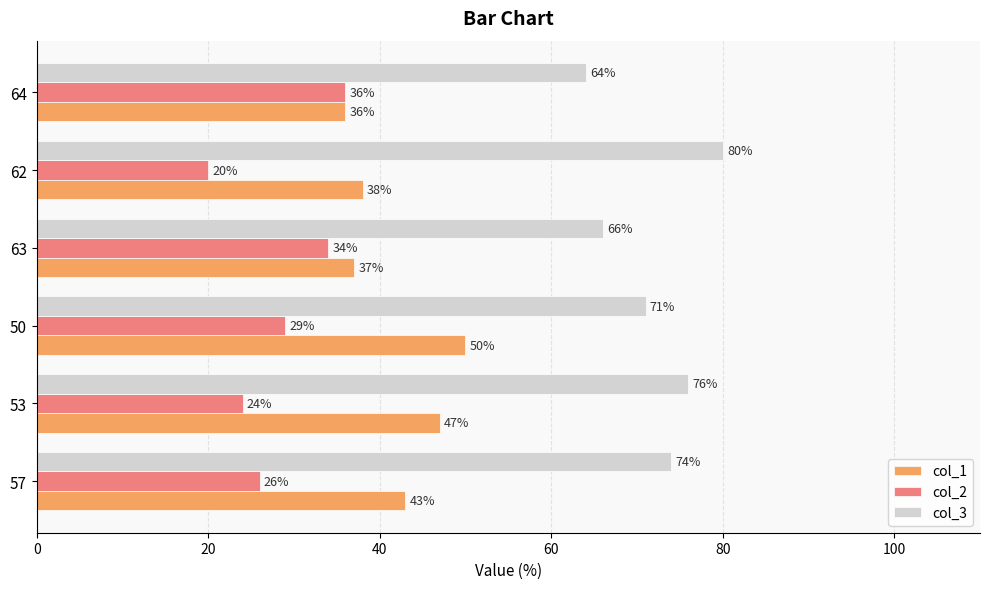

Is it true that col_3 equals 20 at 64?

False